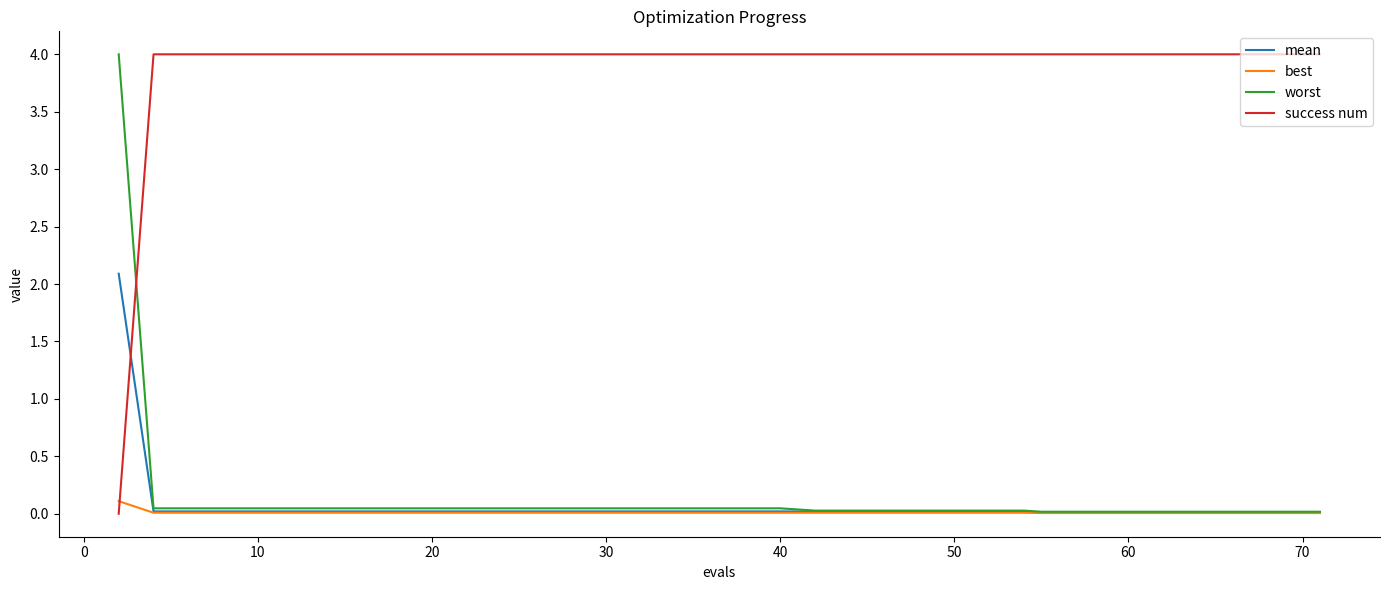

After their last crossing, which series has the higher values: success num or best?

success num